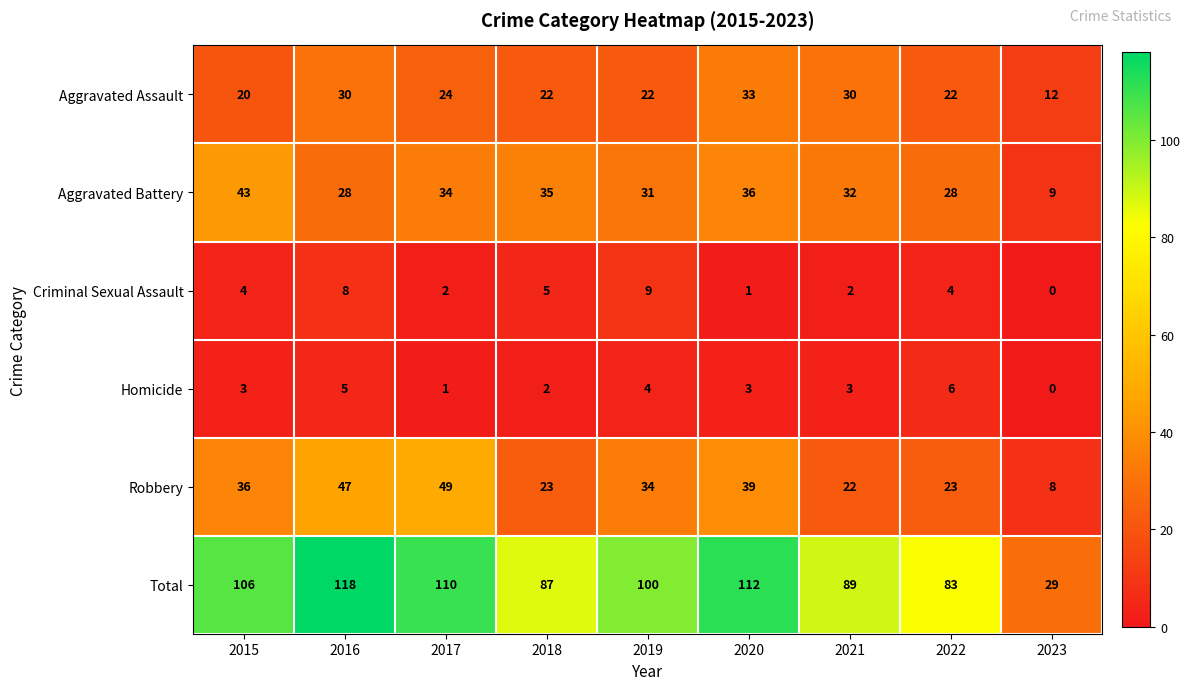

Which series has the largest total across all categories?

Total